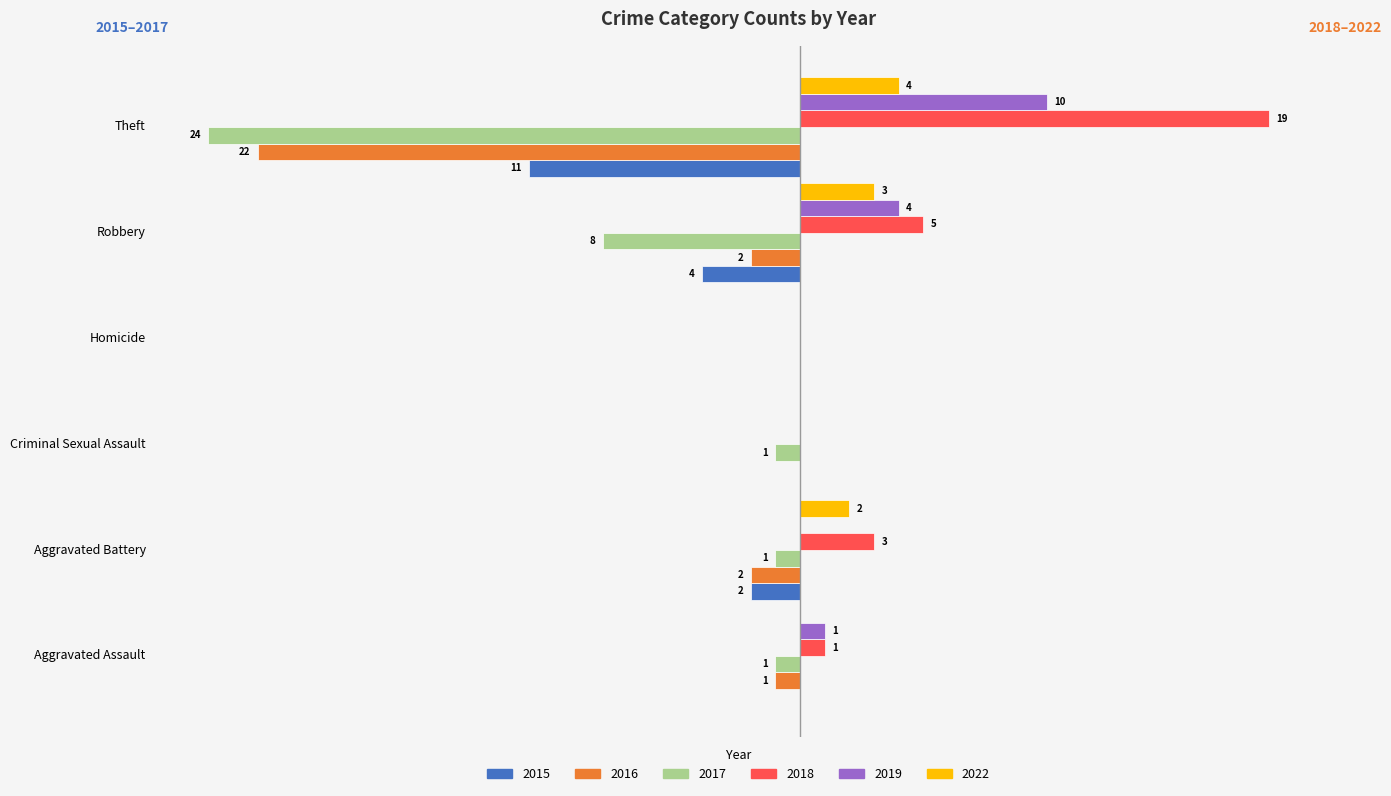

At which label is 2019 closest to 5?

Robbery